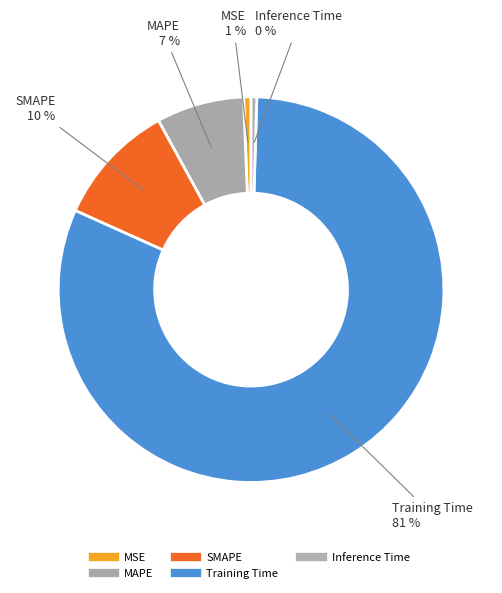

Which category has the smallest portion of the pie?

Inference Time